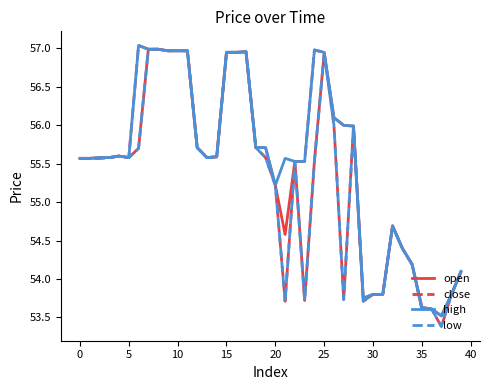

Which series has the largest range (max minus min)?

close